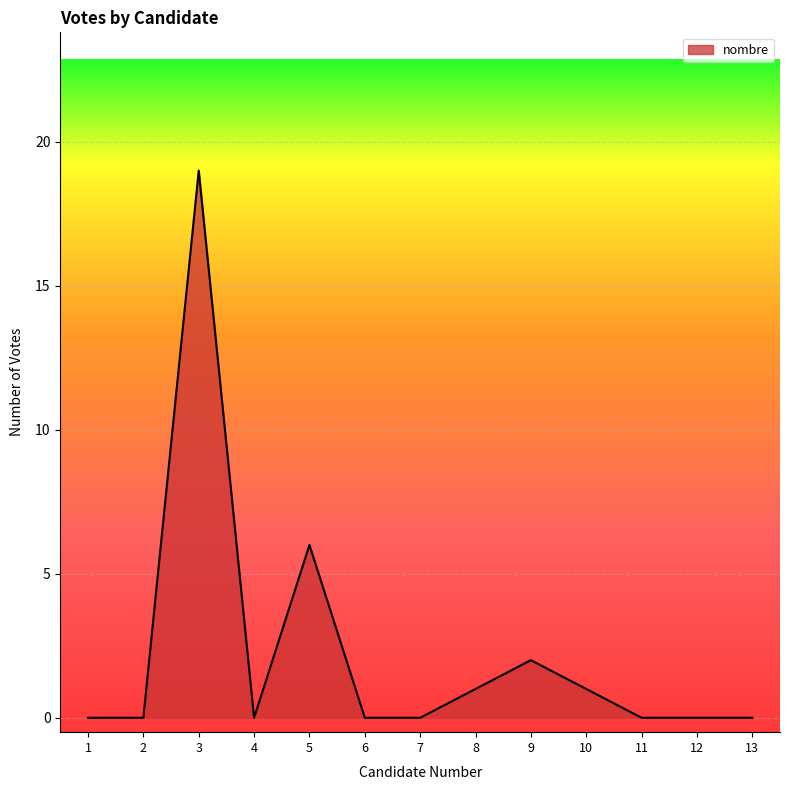

True or false: the data shows 0 at 11.

True